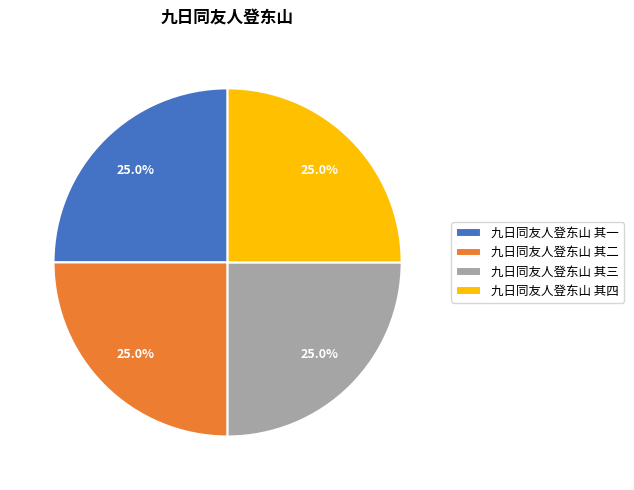

Count the number of slices in the pie.

4